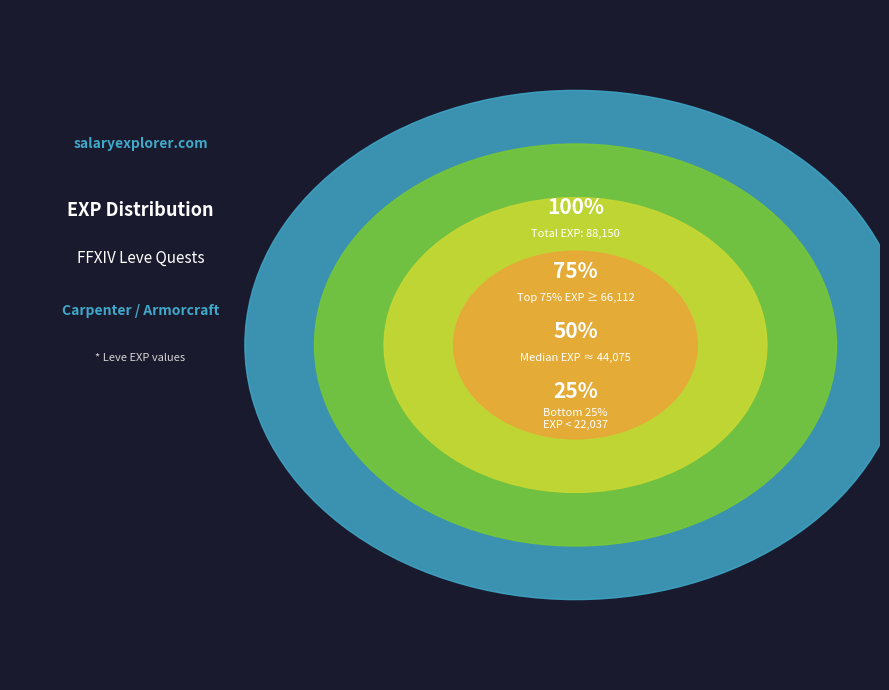

True or false: Wall Not Found accounts for 1% of the total.

False